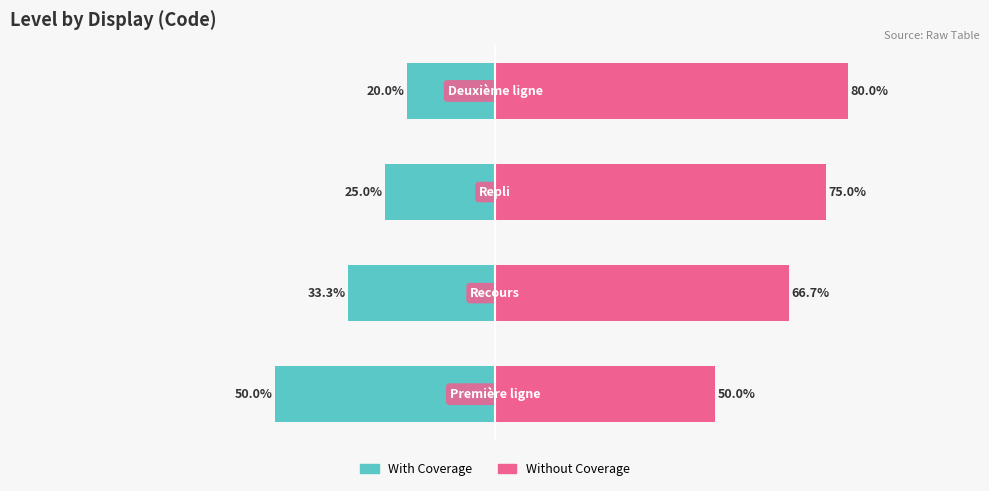

Between 3 and 2, which is larger?

3